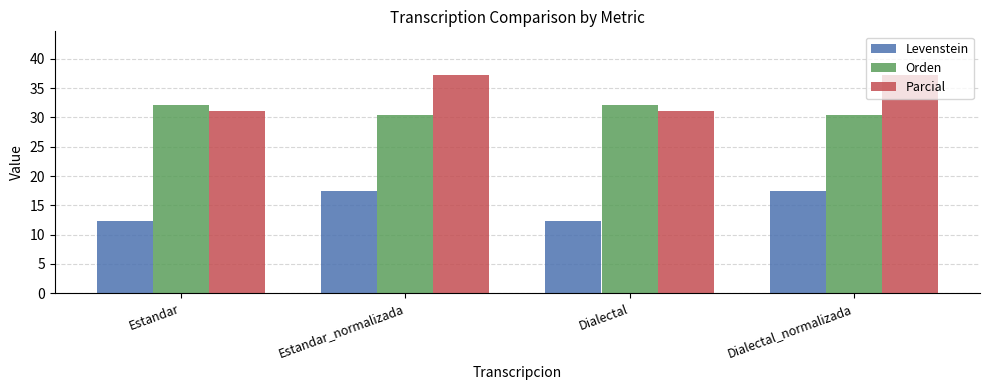

Reading right to left, transcribe all the data shown in this chart.

Levenstein: Dialectal_normalizada=17.5	Dialectal=12.3	Estandar_normalizada=17.5	Estandar=12.3
Orden: Dialectal_normalizada=30.5	Dialectal=32.1	Estandar_normalizada=30.5	Estandar=32.1
Parcial: Dialectal_normalizada=37.3	Dialectal=31.0	Estandar_normalizada=37.3	Estandar=31.0